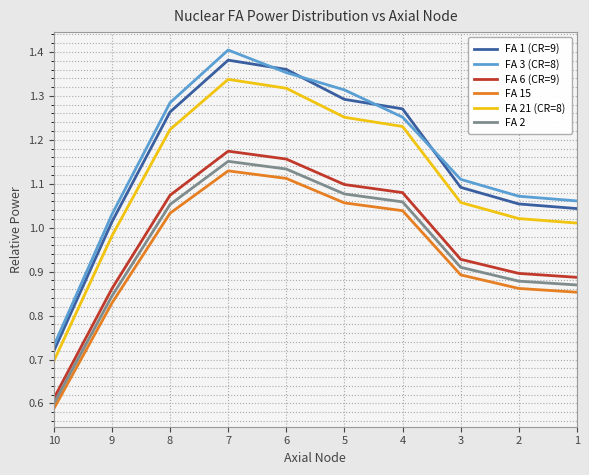

Reading right to left, list all the values displayed in this chart.

FA 1 (CR=9): 1.0	1.1	1.1	1.3	1.3	1.4	1.4	1.3	1.0	0.7
FA 3 (CR=8): 1.1	1.1	1.1	1.3	1.3	1.4	1.4	1.3	1.0	0.7
FA 6 (CR=9): 0.9	0.9	0.9	1.1	1.1	1.2	1.2	1.1	0.9	0.6
FA 15: 0.9	0.9	0.9	1.0	1.1	1.1	1.1	1.0	0.8	0.6
FA 21 (CR=8): 1.0	1.0	1.1	1.2	1.3	1.3	1.3	1.2	1.0	0.7
FA 2: 0.9	0.9	0.9	1.1	1.1	1.1	1.2	1.1	0.8	0.6